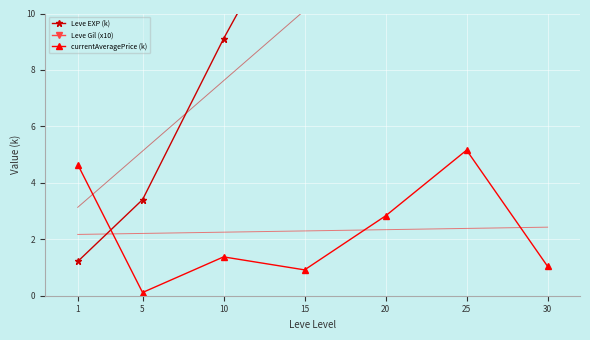

What is the value of the currentAveragePrice (k) point at the 6th from the left?

5.2